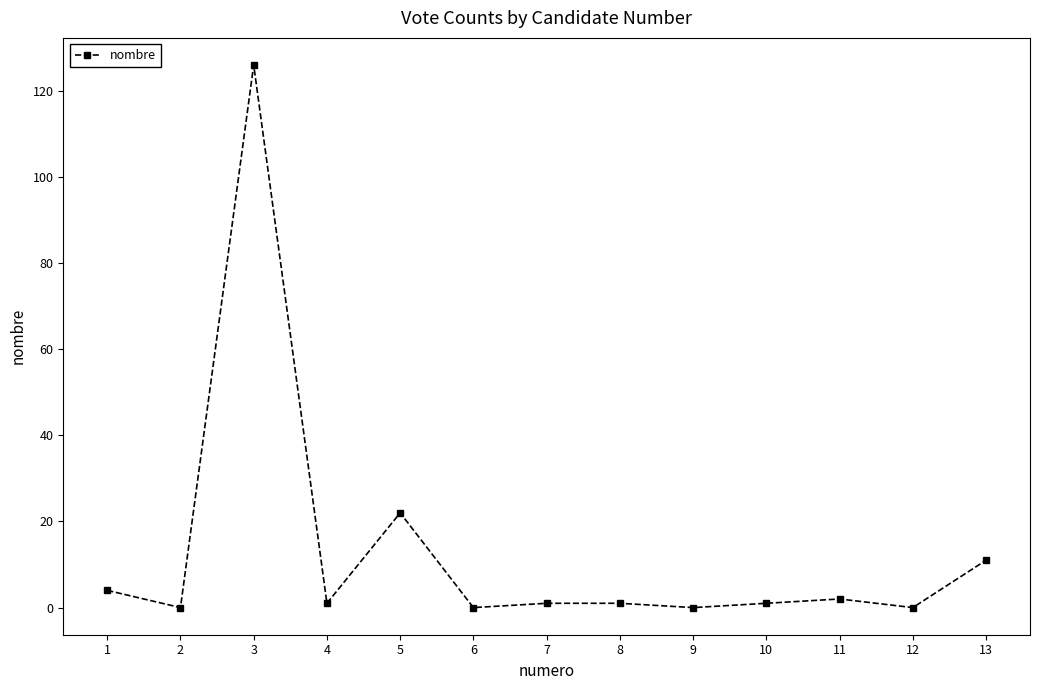

True or false: there are more than 1 points higher than both neighbors.

True